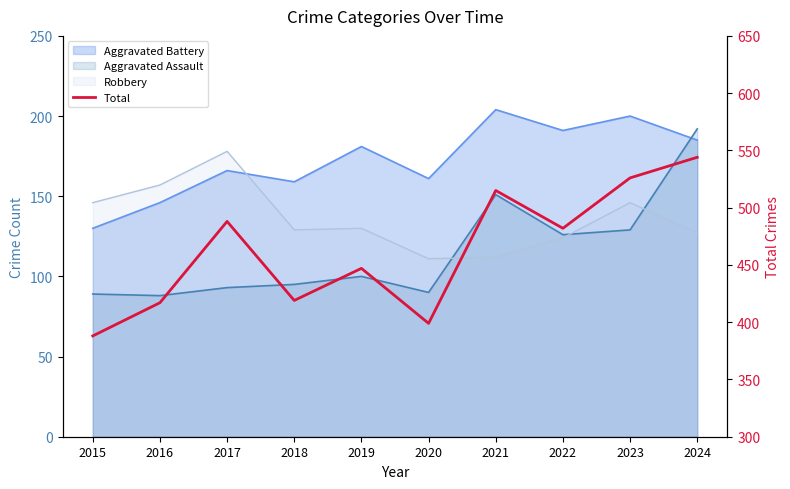

What is the value of the 5th point from the left?

447